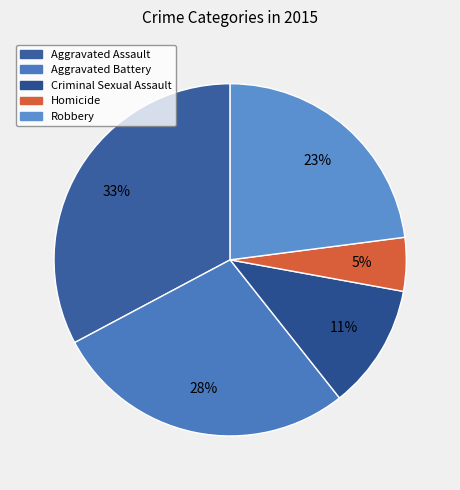

Which has a higher value, Aggravated Battery or Homicide?

Aggravated Battery